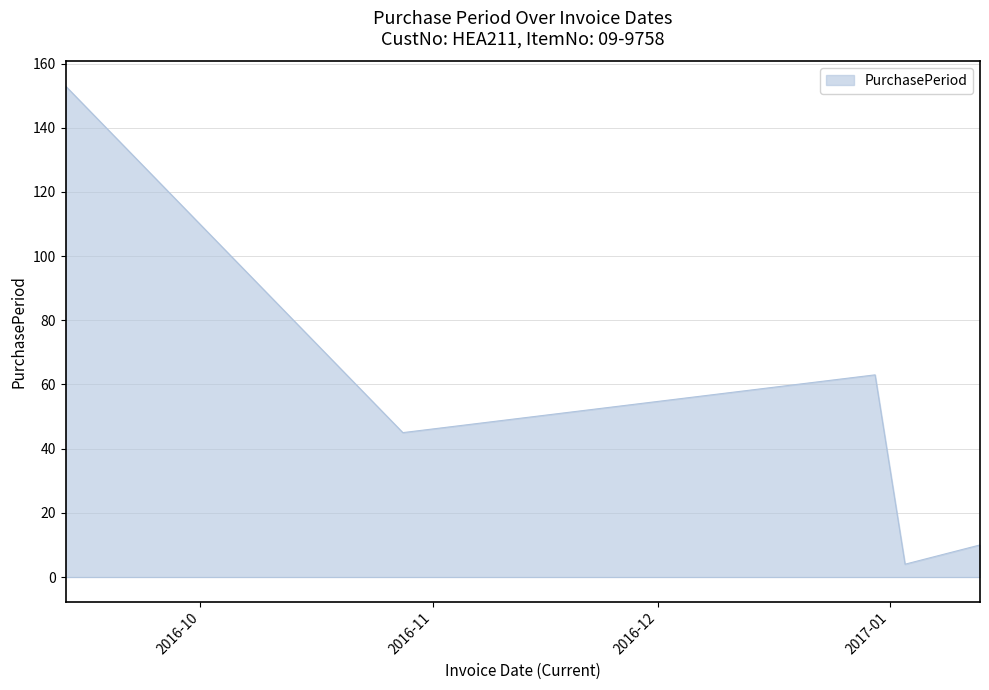

True or false: there are more than 1 points higher than both neighbors.

False